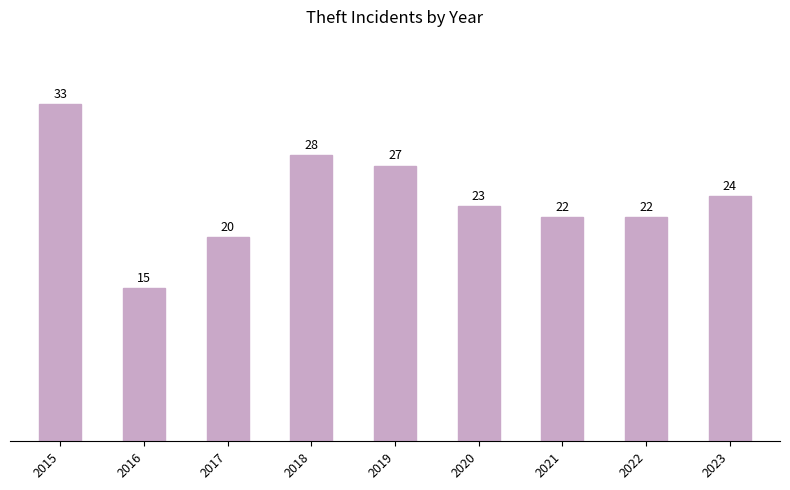

The value at 2022 is 22. True or false?

True